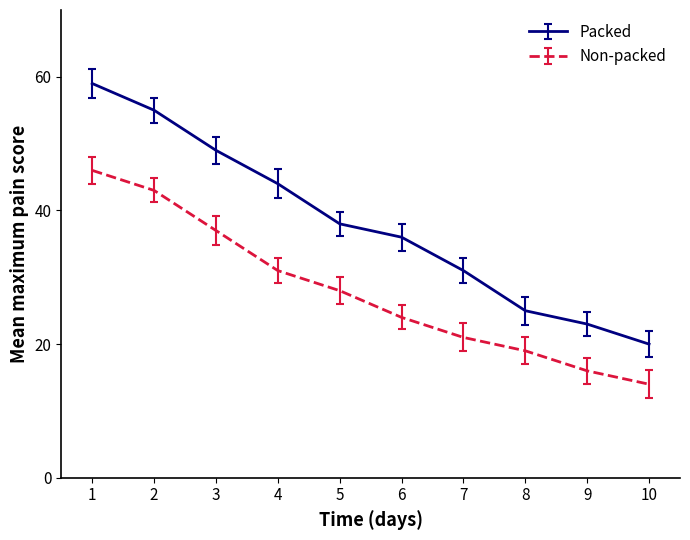

What is the difference between the Packed values at 9 and 4?

21